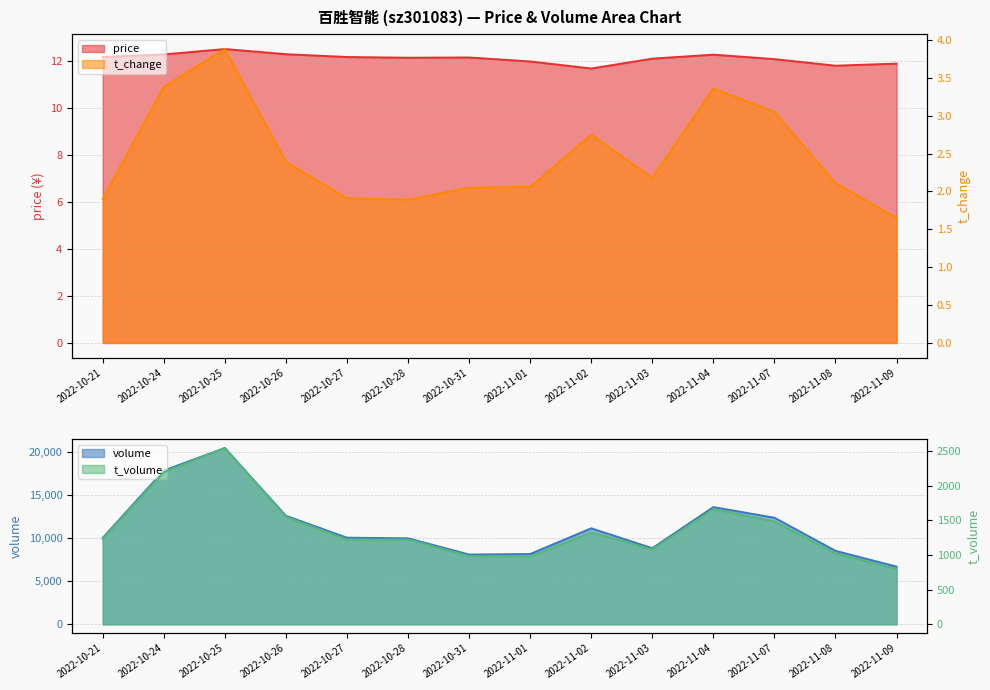

What is the difference between the maximum and minimum values in the t_change series?

2.2